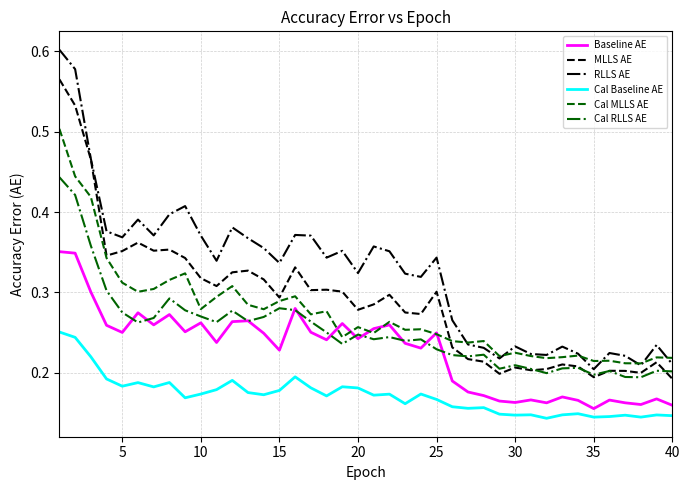

Which series ends up on top after the final intersection of Baseline AE and Cal MLLS AE?

Cal MLLS AE